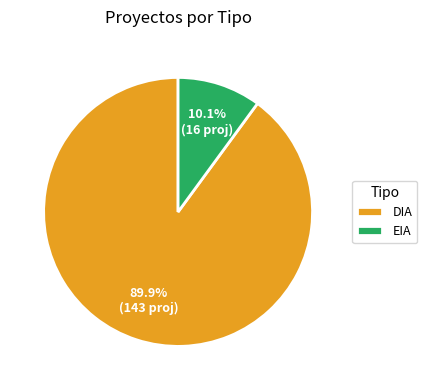

Which category has the biggest portion of the pie?

DIA